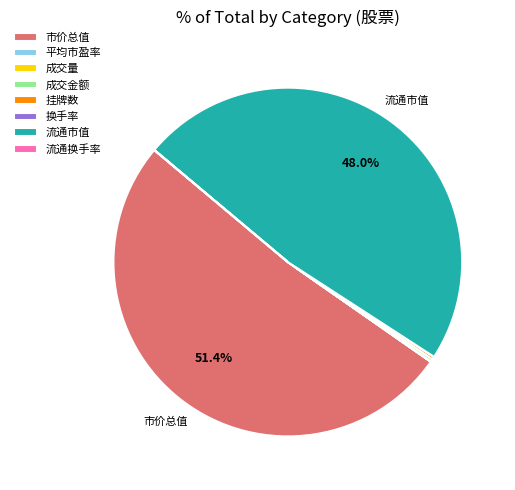

Is there any slice that represents more than half of the pie?

Yes